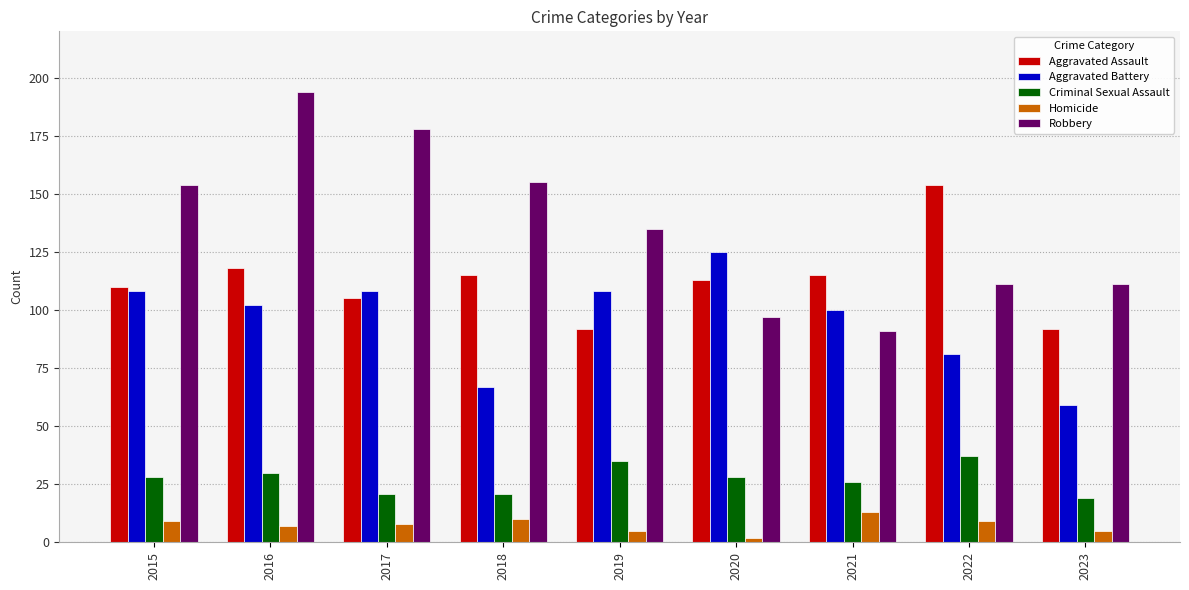

What is the value of the Homicide bar at the 1st from the left?

9